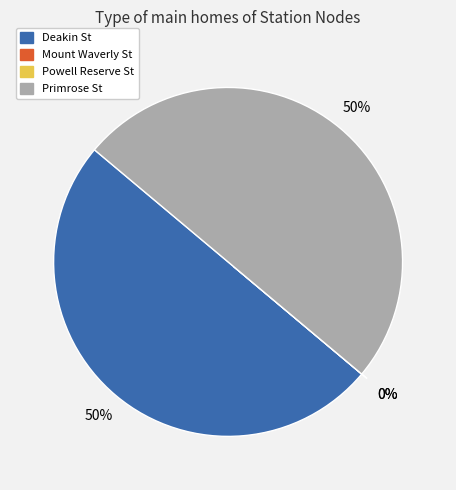

What is the change in value from Powell Reserve St to Primrose St?

+100000